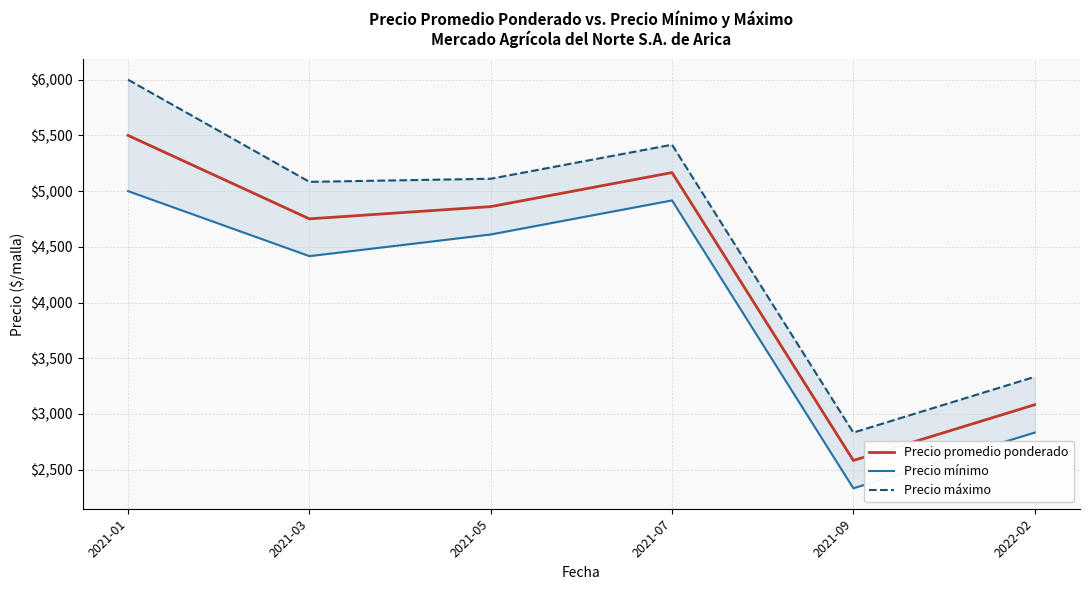

At which label is Precio mínimo closest to 3666?

2021-03